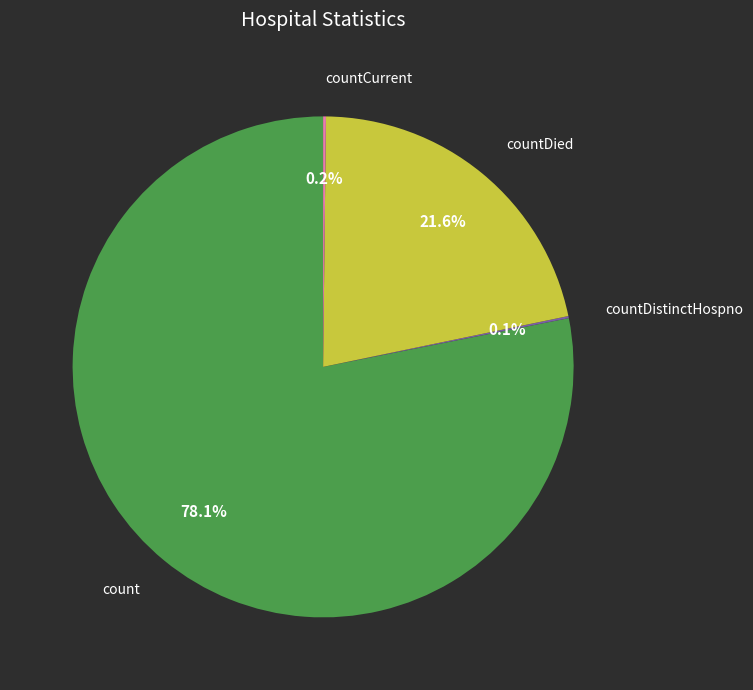

Is there a majority slice in this chart?

Yes